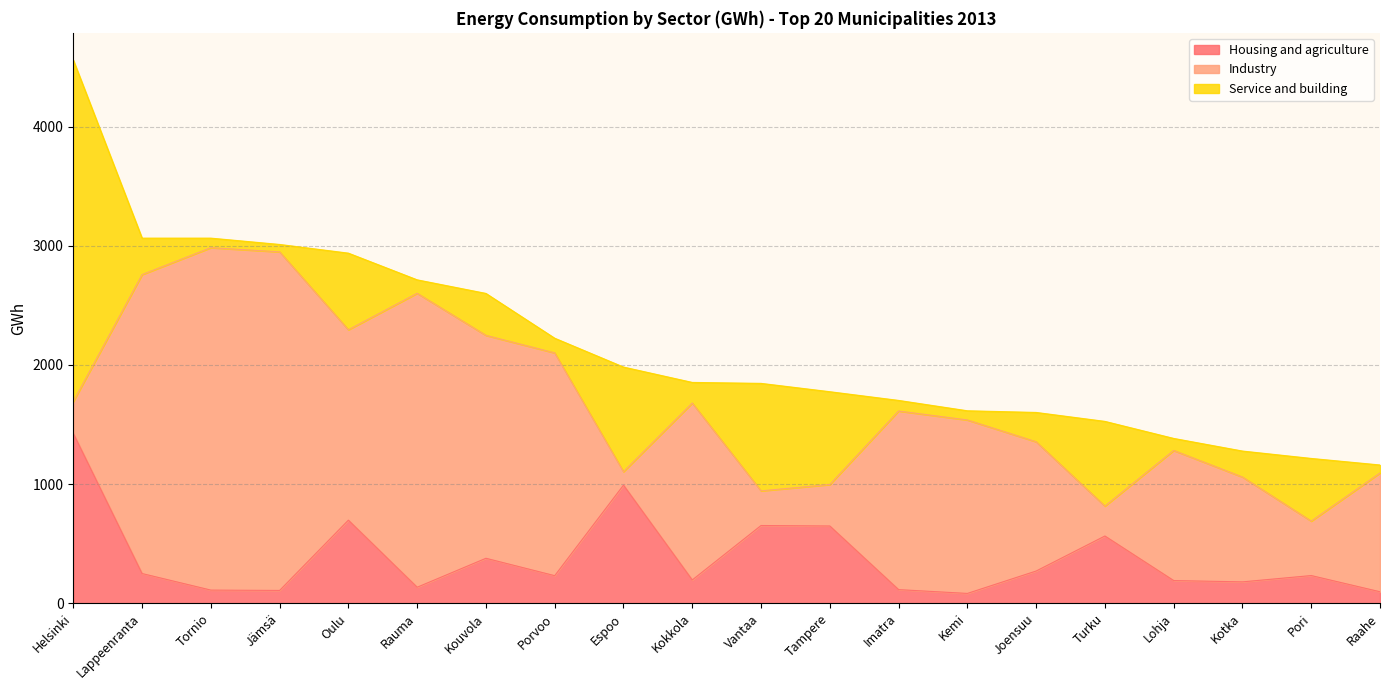

Does the chart display data point markers on the line(s)?

No